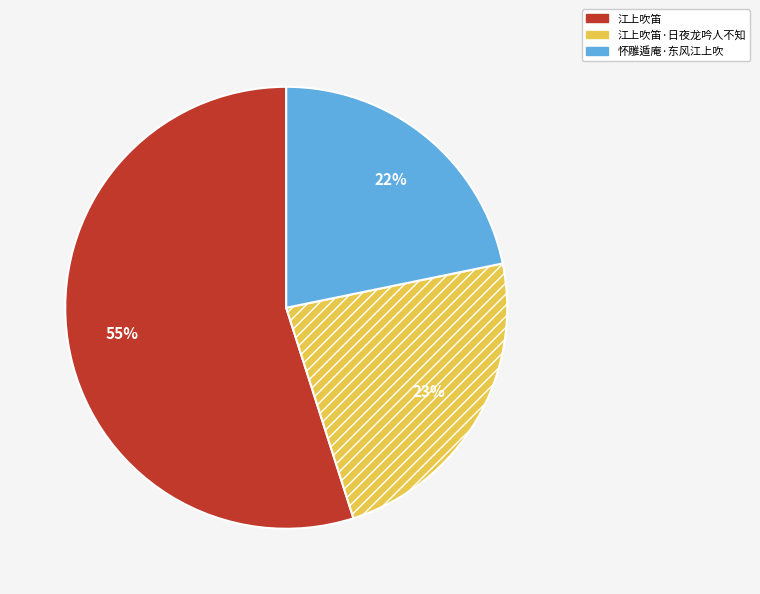

Do 怀雕遁庵·东风江上吹 and 江上吹笛·日夜龙吟人不知 together represent more than half of the pie?

No